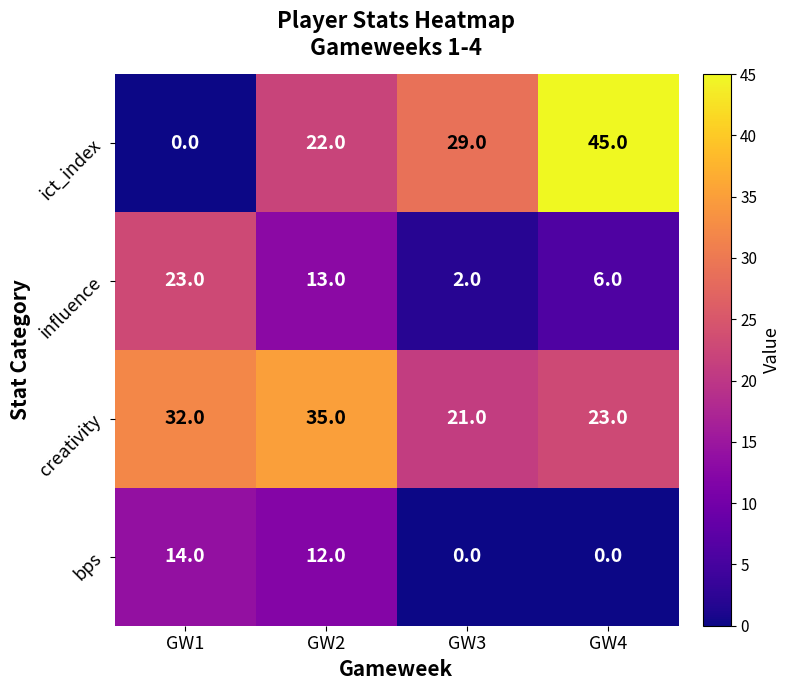

Rank the series at GW3 from highest to lowest value.

ict_index, creativity, influence, bps